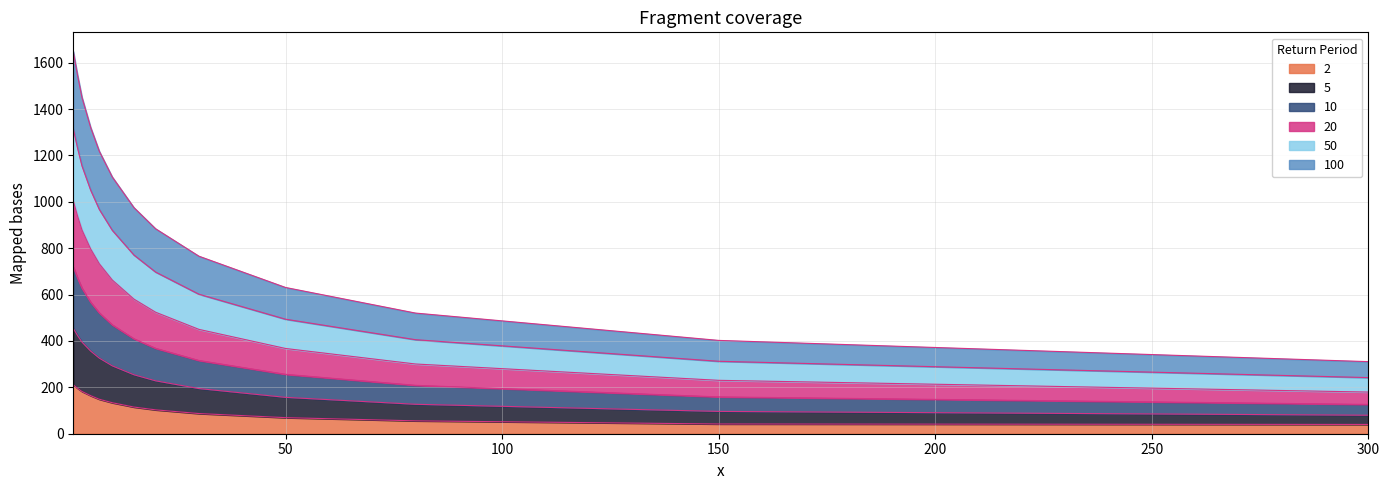

How many data points in 100 are less than 292?

7